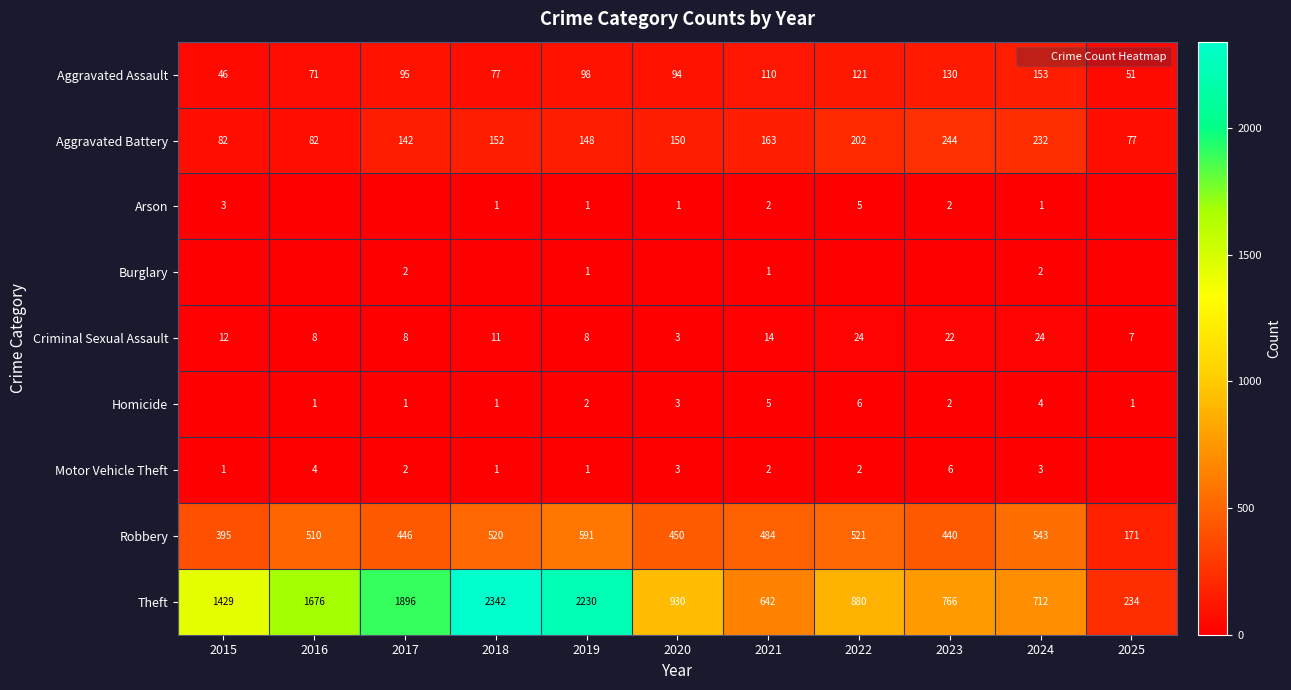

What is the difference between the second highest and minimum values in the Criminal Sexual Assault series?

21